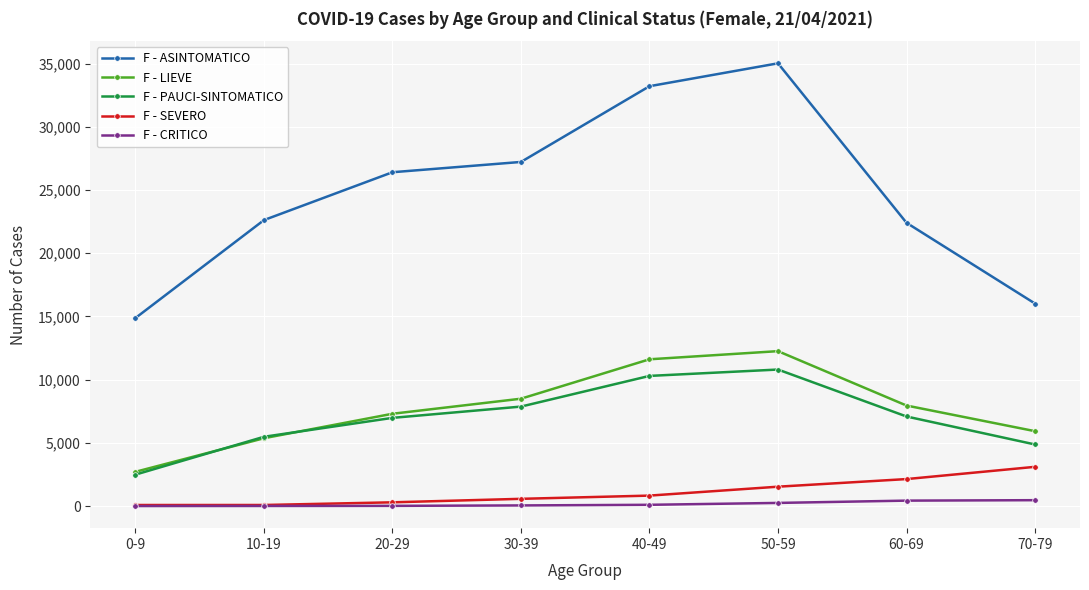

How many interior local peaks does the F - LIEVE series have?

1